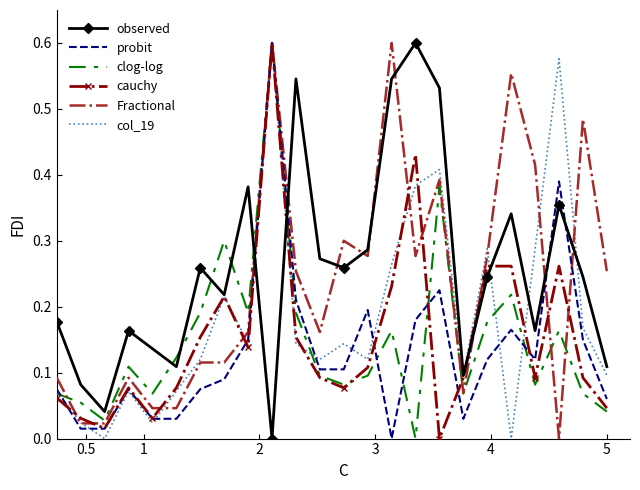

What are all the series names shown in the legend?

observed, probit, clog-log, cauchy, Fractional, col_19